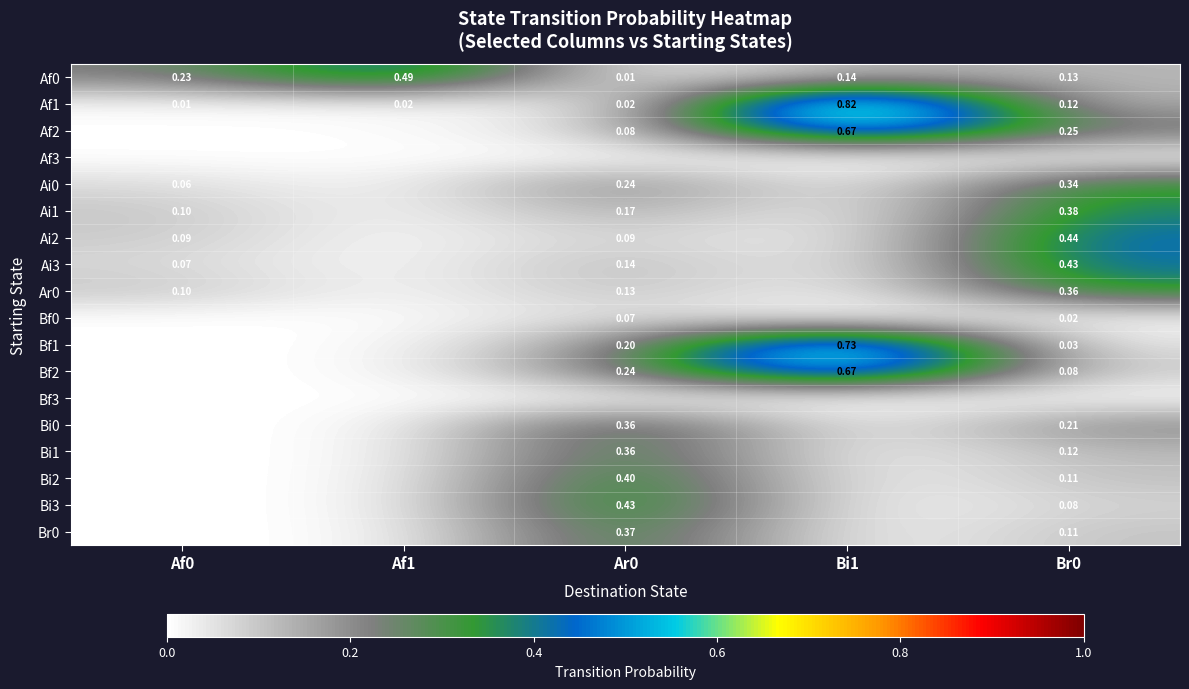

Is the value of Af0 at Bi1 greater than the value of Ai0 at Af0?

Yes